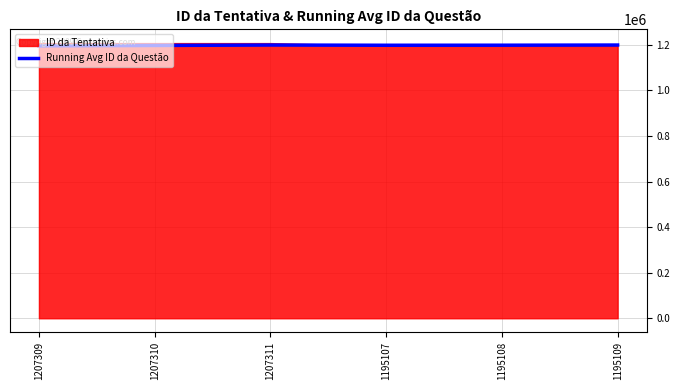

List the labels in order of value, smallest first.

1207309, 1207310, 1195107, 1195108, 1207311, 1195109